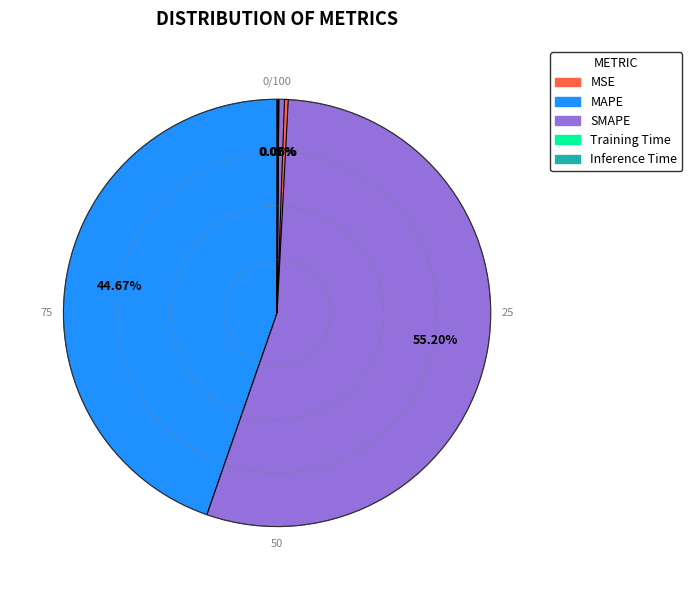

Which category has the biggest portion of the pie?

MAPE